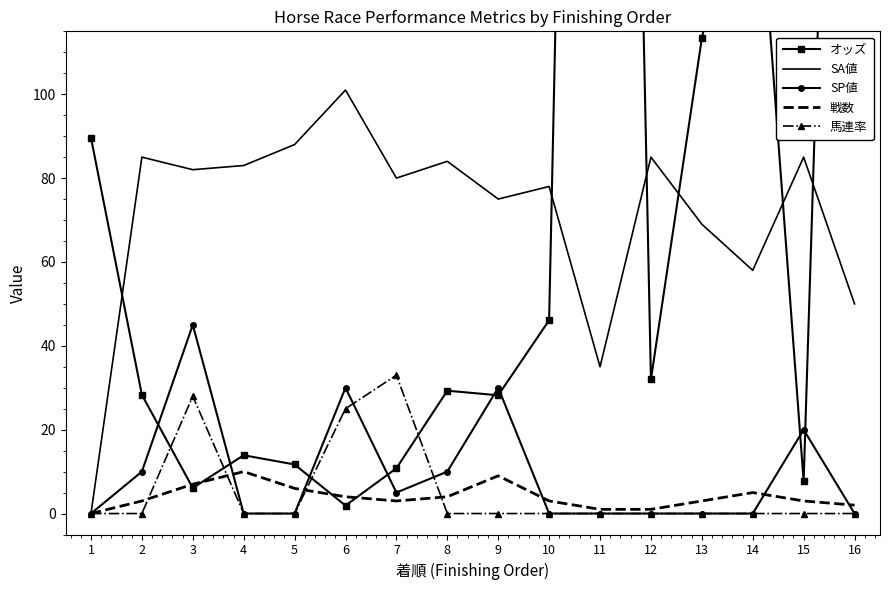

What is the difference between the maximum and second lowest values in the 戦数 series?

9.0